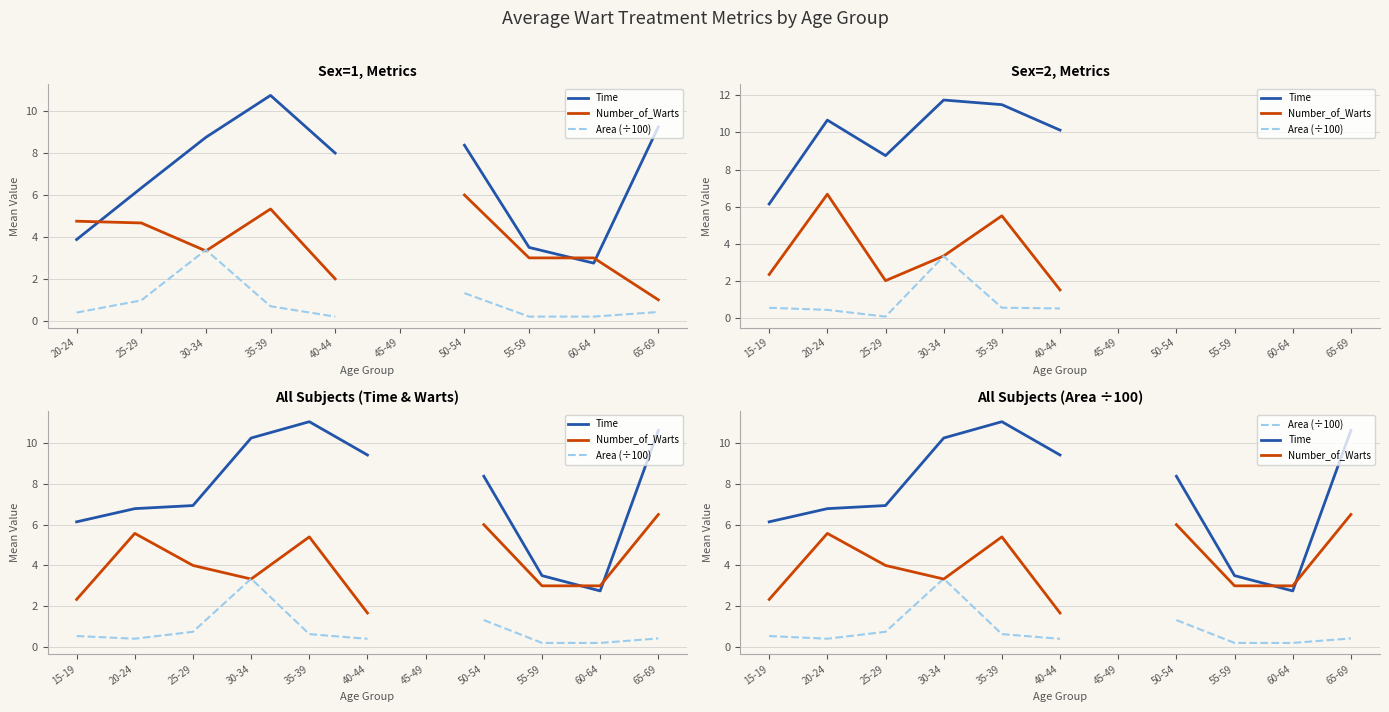

What is the label of the 2nd point from the right?

60-64